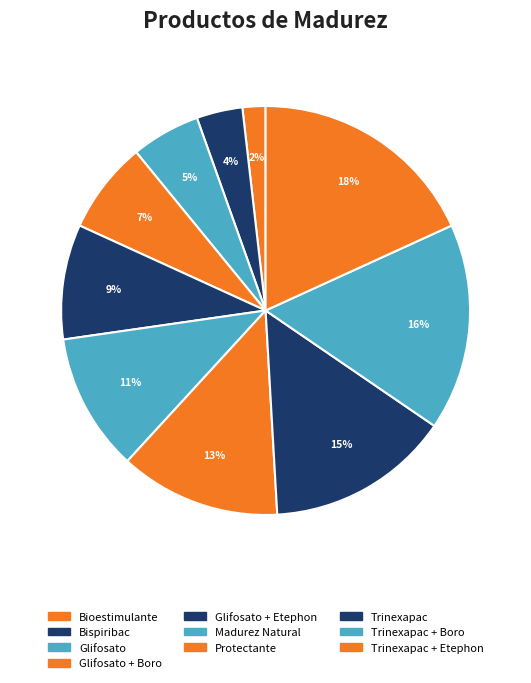

What percentage is the Trinexapac slice, to the nearest percent?

15%